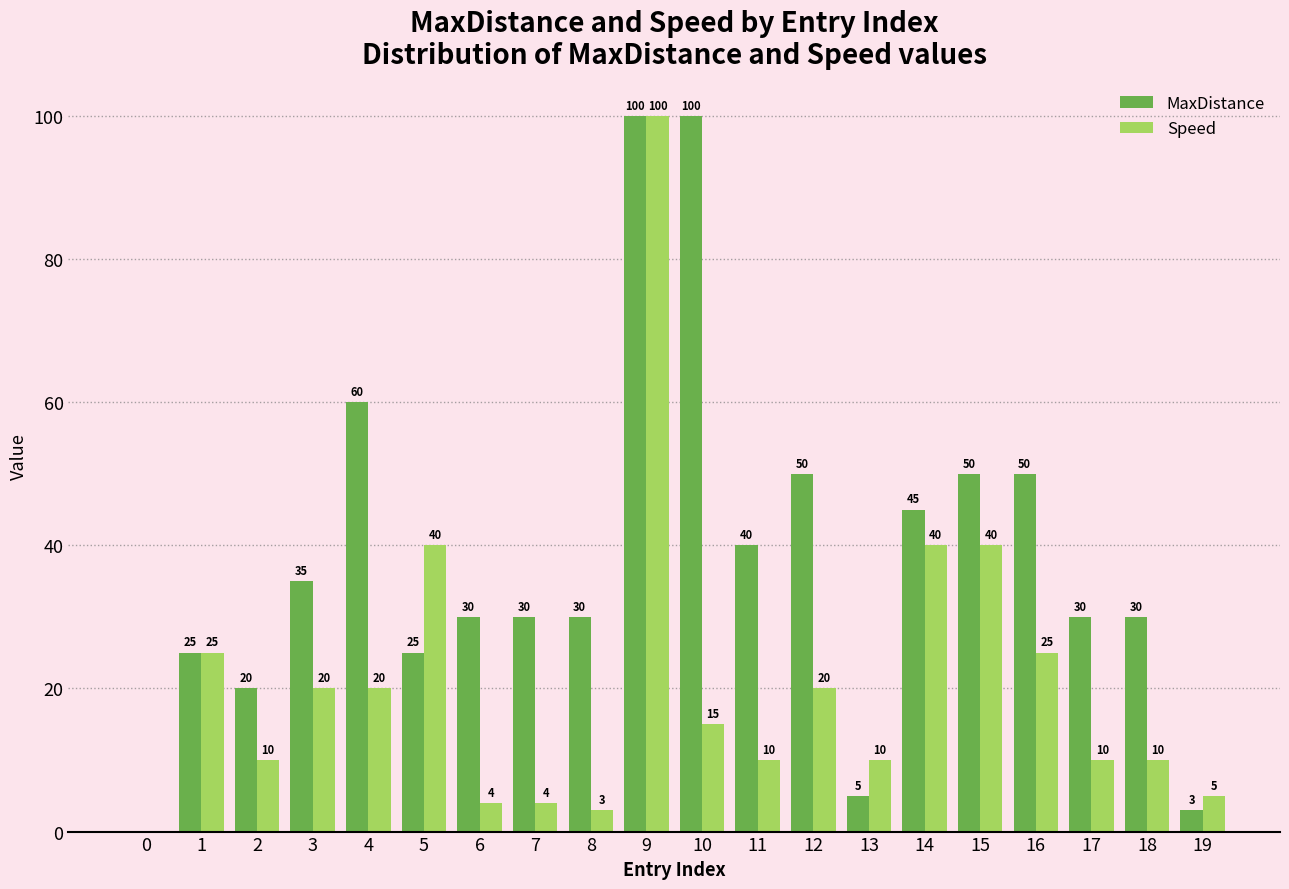

Reading left to right, extract all data points from this chart.

MaxDistance: 0=0	1=25	2=20	3=35	4=60	5=25	6=30	7=30	8=30	9=100	10=100	11=40	12=50	13=5	14=45	15=50	16=50	17=30	18=30	19=3
Speed: 0=0	1=25	2=10	3=20	4=20	5=40	6=4	7=4	8=3	9=100	10=15	11=10	12=20	13=10	14=40	15=40	16=25	17=10	18=10	19=5